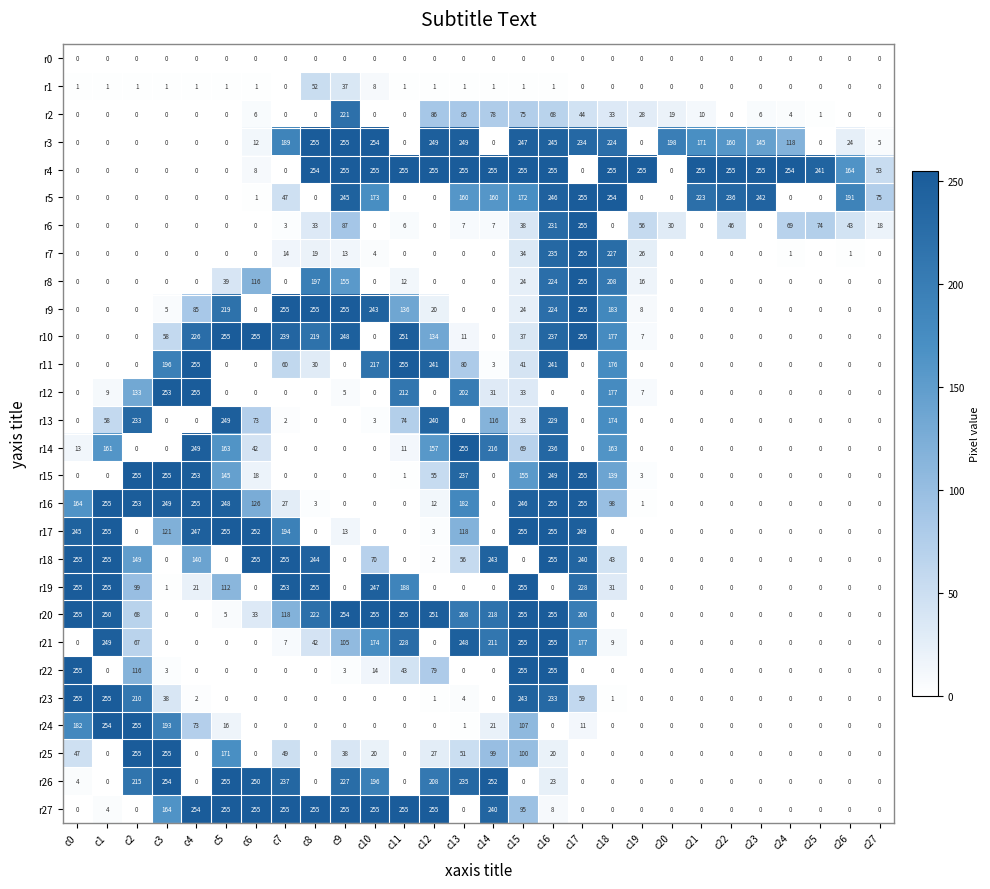

Where is r27 nearest to the value 127?

c15